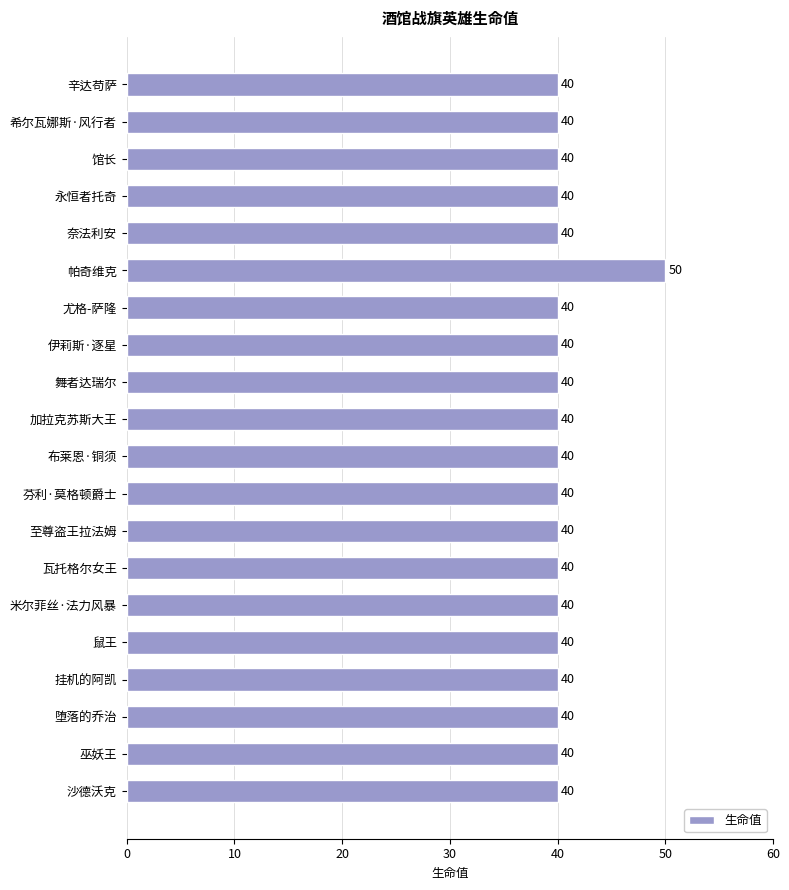

Are the bars grouped side by side (vs. stacked)?

No